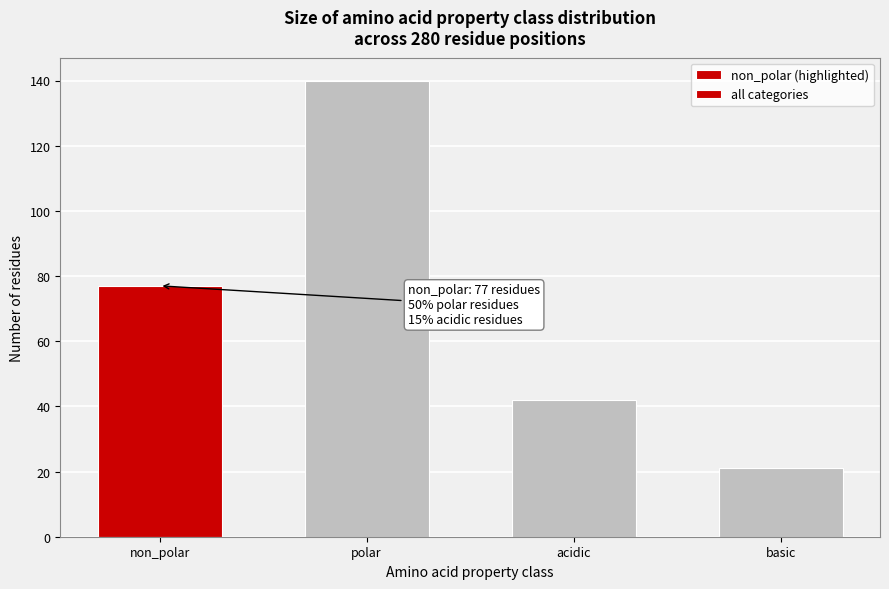

Reading left to right, list all the values displayed in this chart.

non_polar=77	polar=140	acidic=42	basic=21